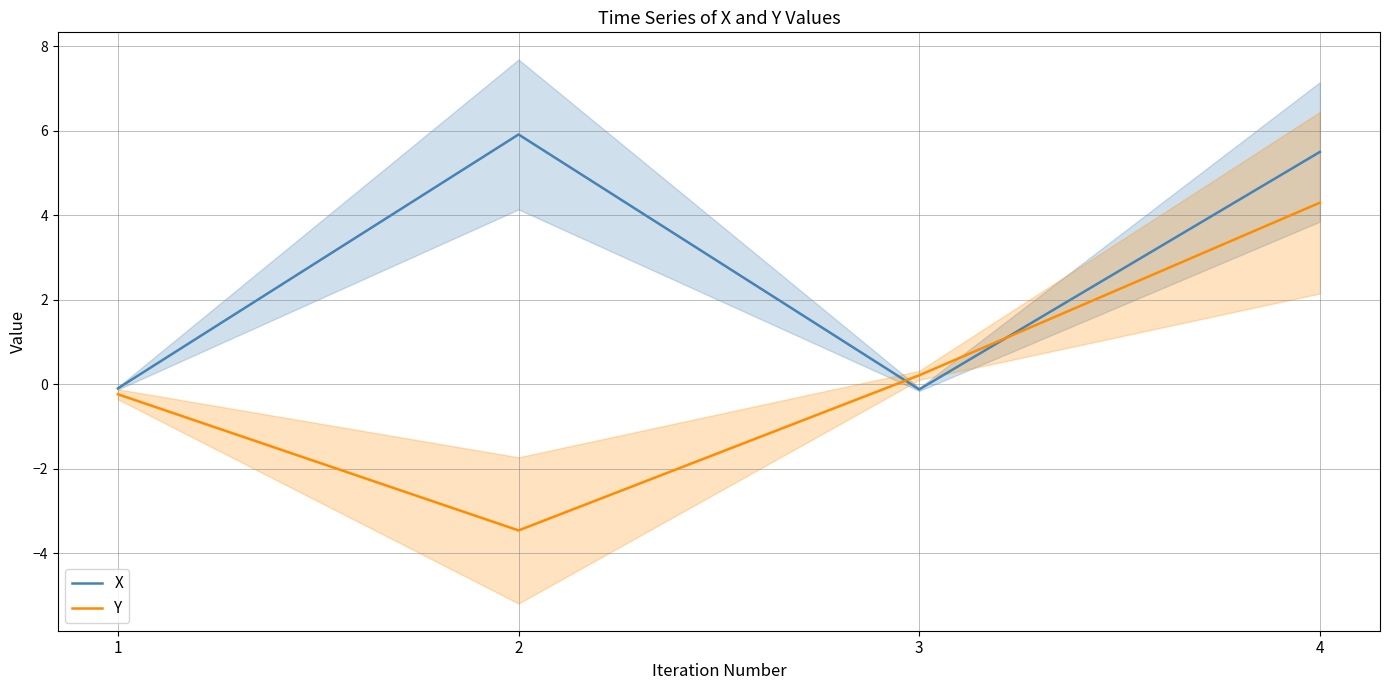

What is the total value across all series at 2?

2.5